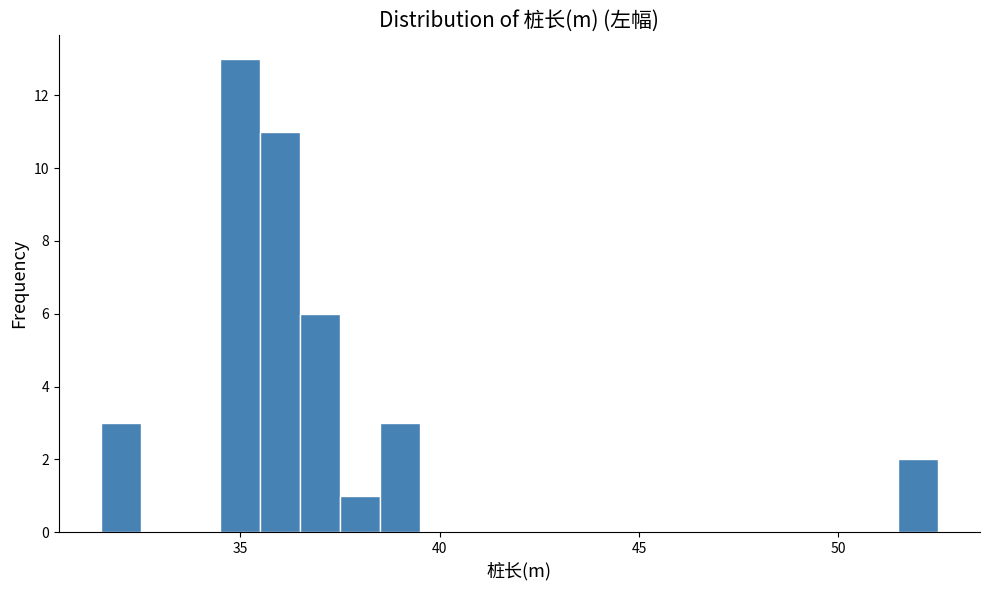

Read against the x-axis, roughly where is the centre of the tallest bar?

35.0